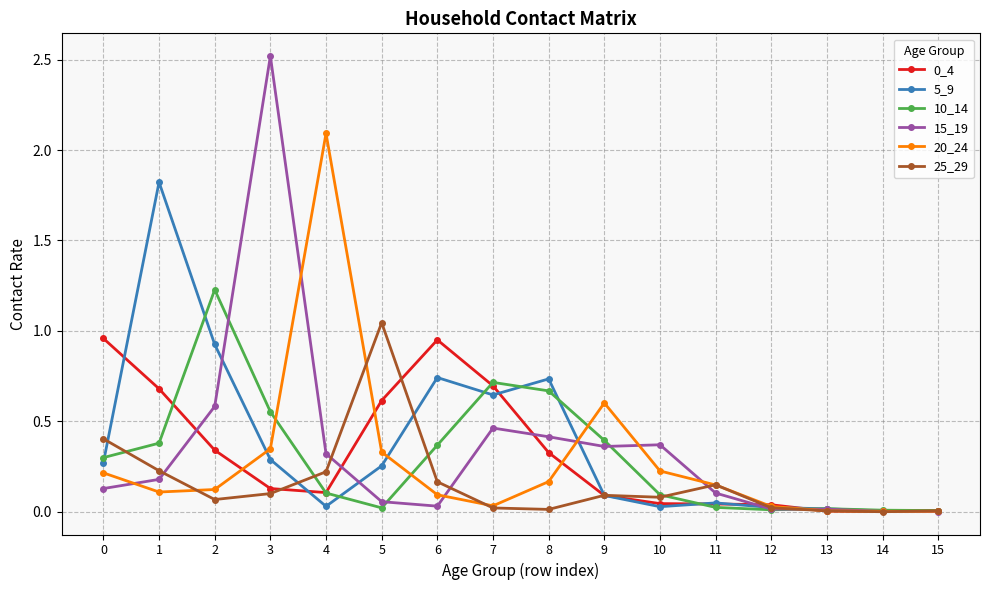

At which category does the chart reach its peak across all series?

3